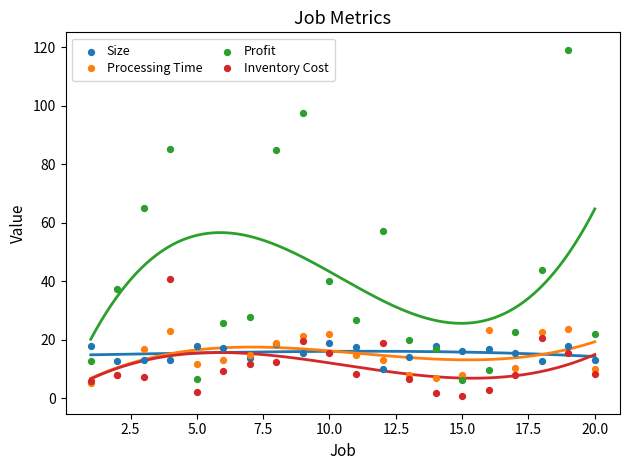

Across all series, what Y value is closest to 59?

57.1